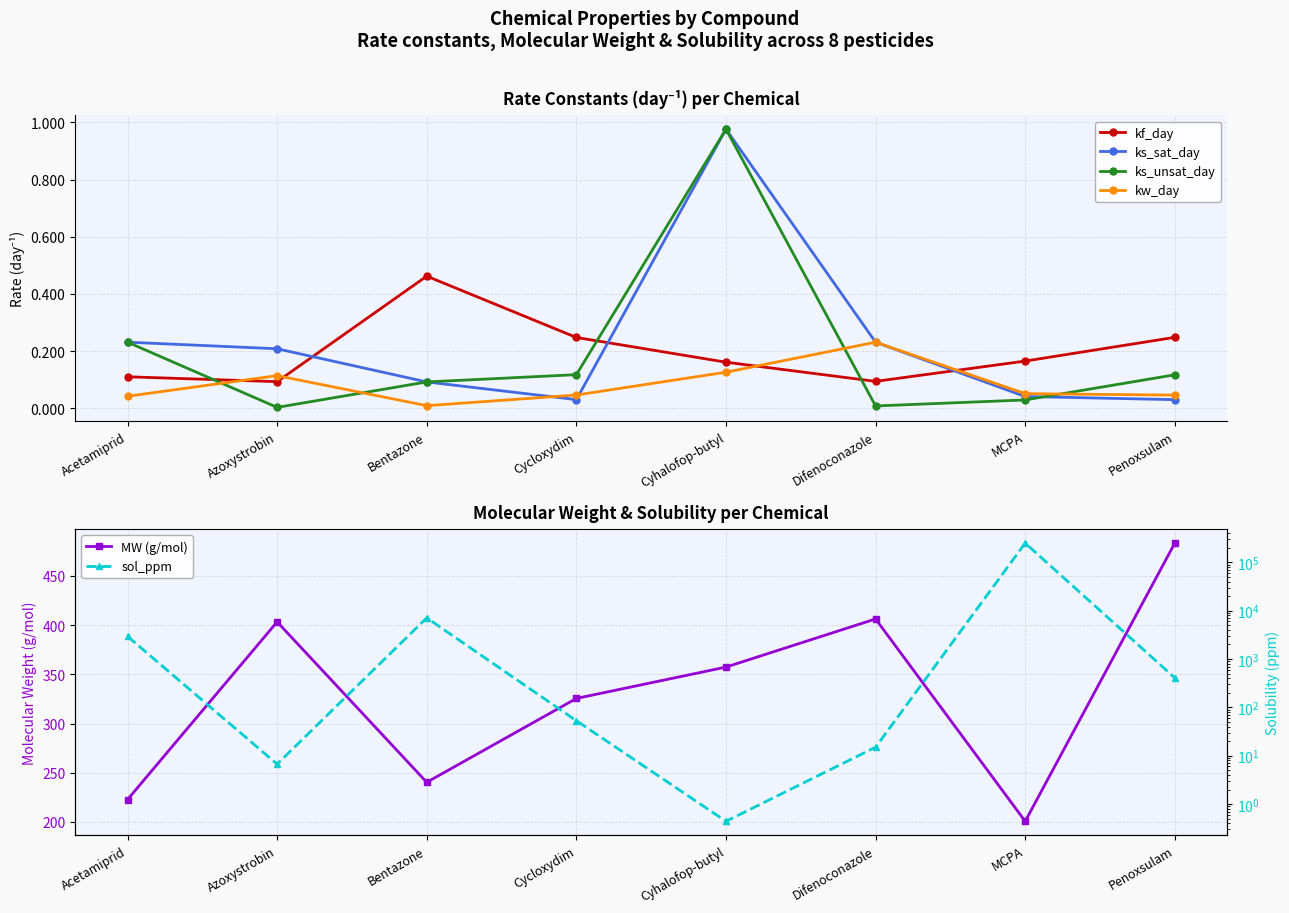

Is it true that ks_sat_day equals 0.4 at Difenoconazole?

False